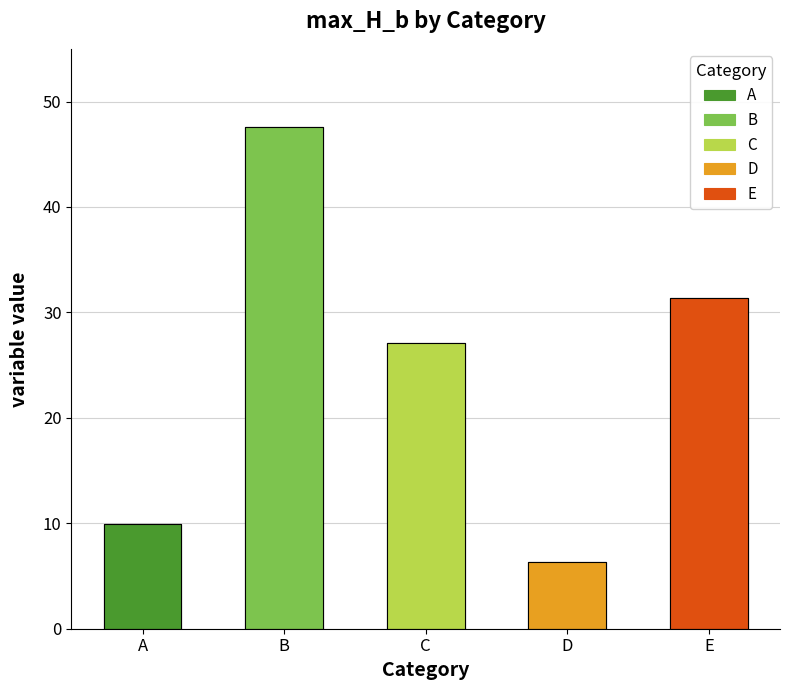

What is the difference between the values at E and B?

16.3